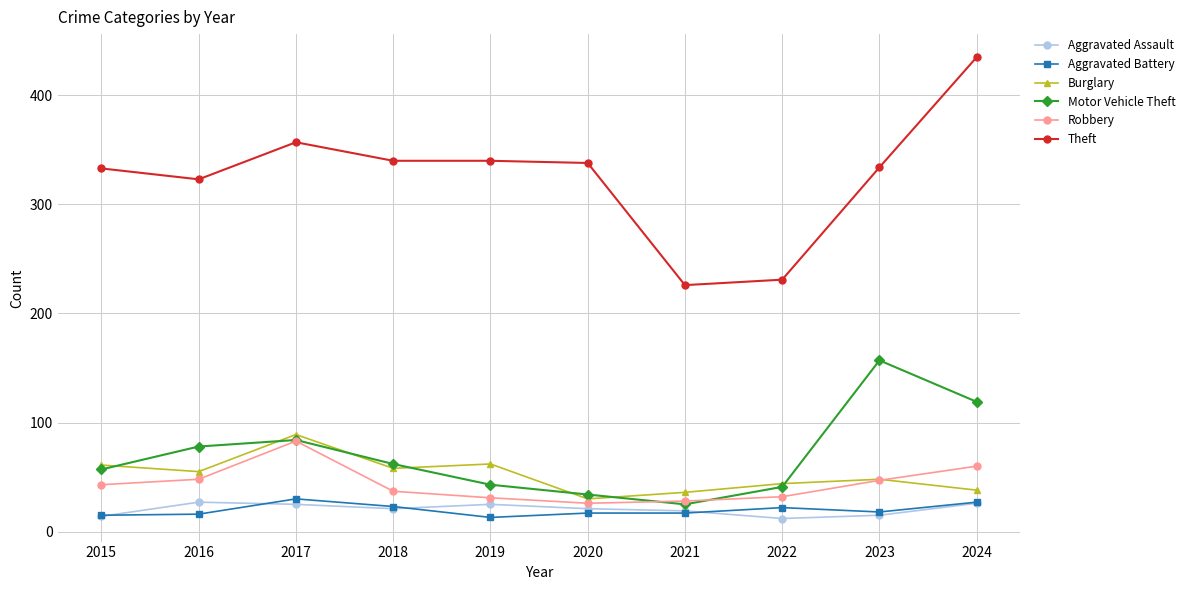

What is the greatest value displayed?

435